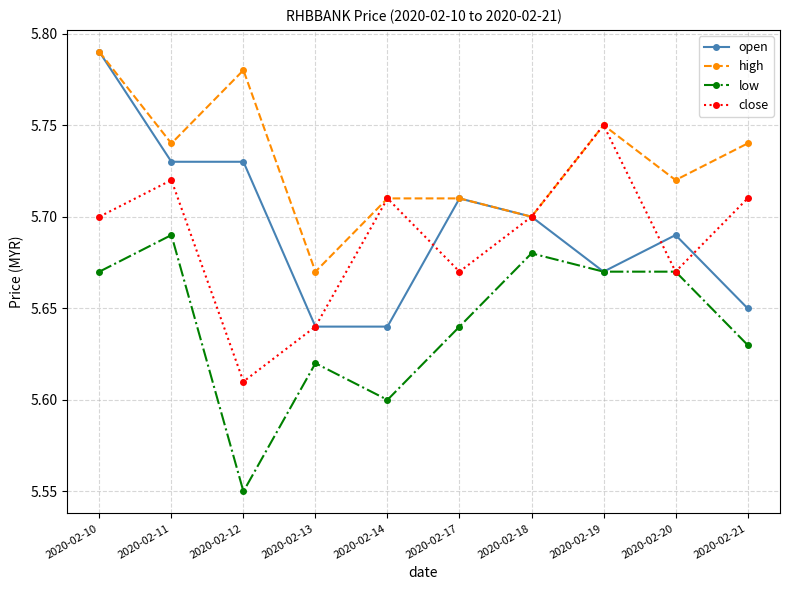

True or false: open has a value of 5.7 at 2020-02-11.

True